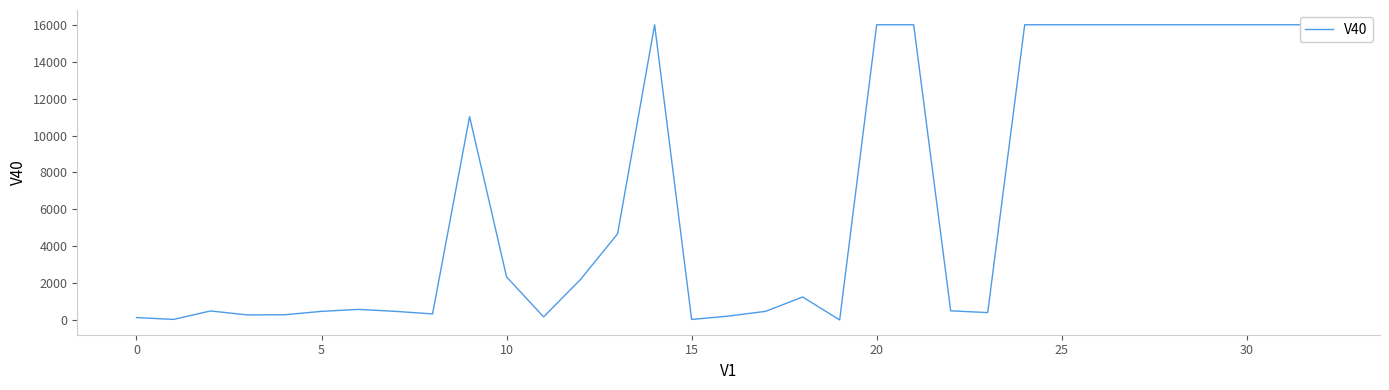

What is the difference between the maximum and minimum values?

15989.0